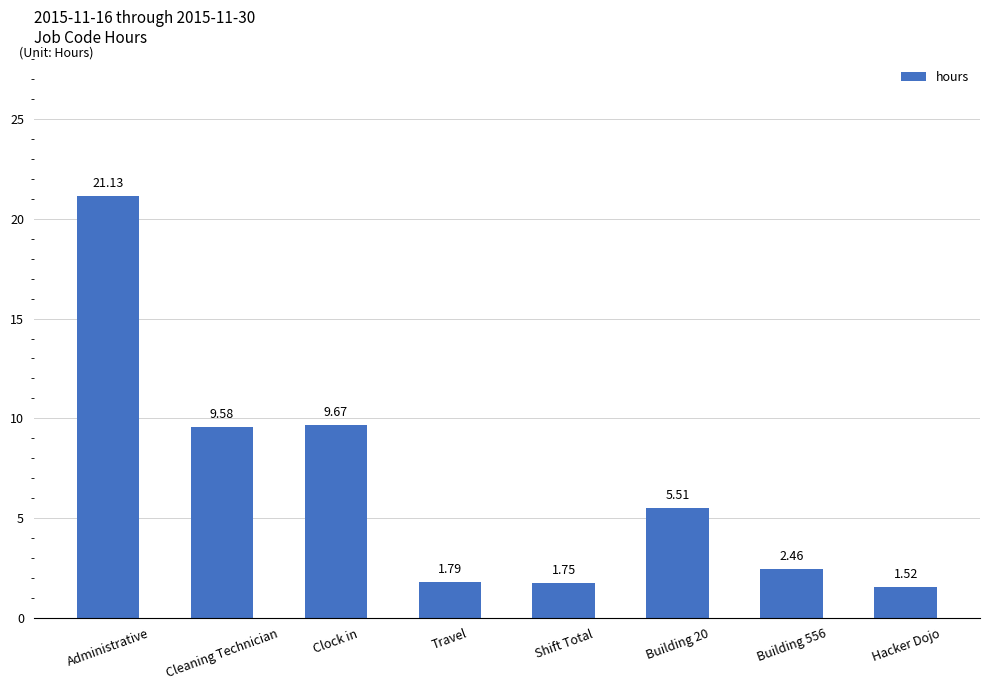

True or false: the data shows 5.5 at Building 20.

True